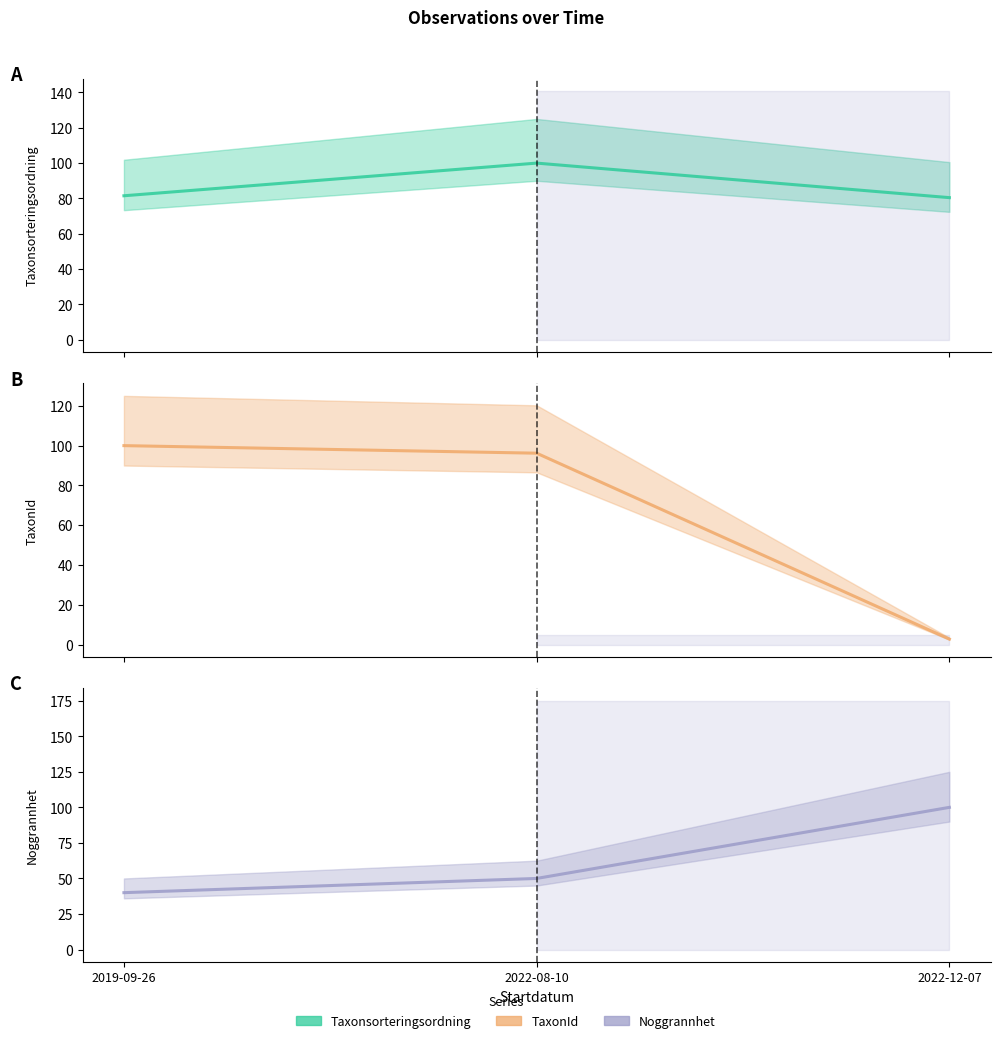

Is it true that Taxonsorteringsordning equals 174.8 at 2022-08-10?

False